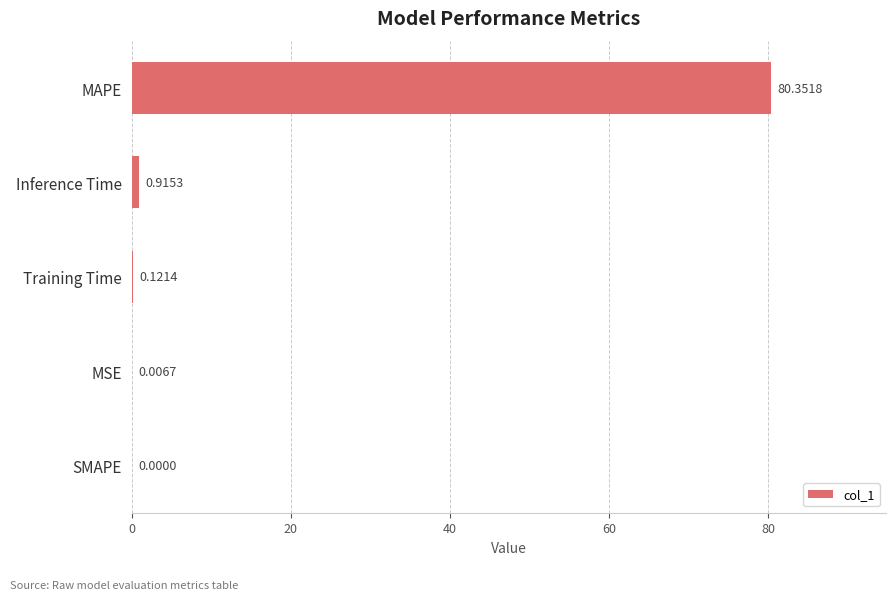

How many series are shown in this chart?

1